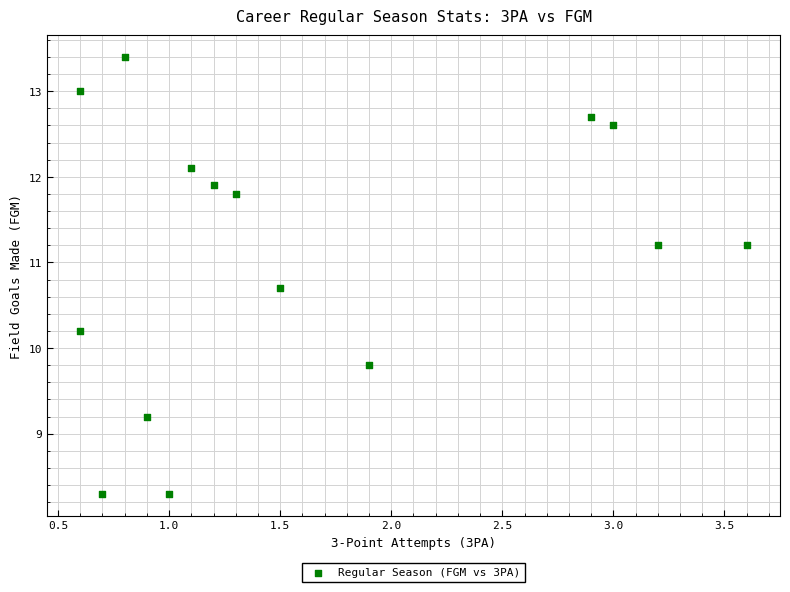

What is the range of Y values (max minus min)?

5.1